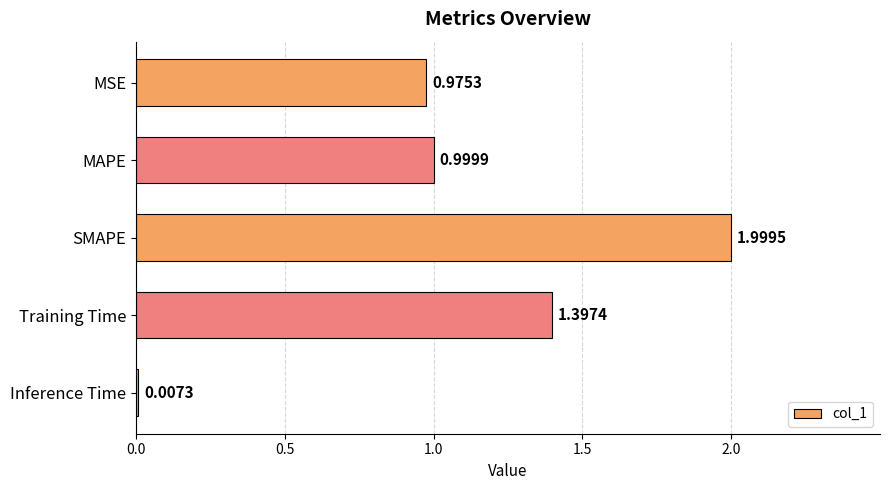

At which label is the value closest to 1?

MAPE